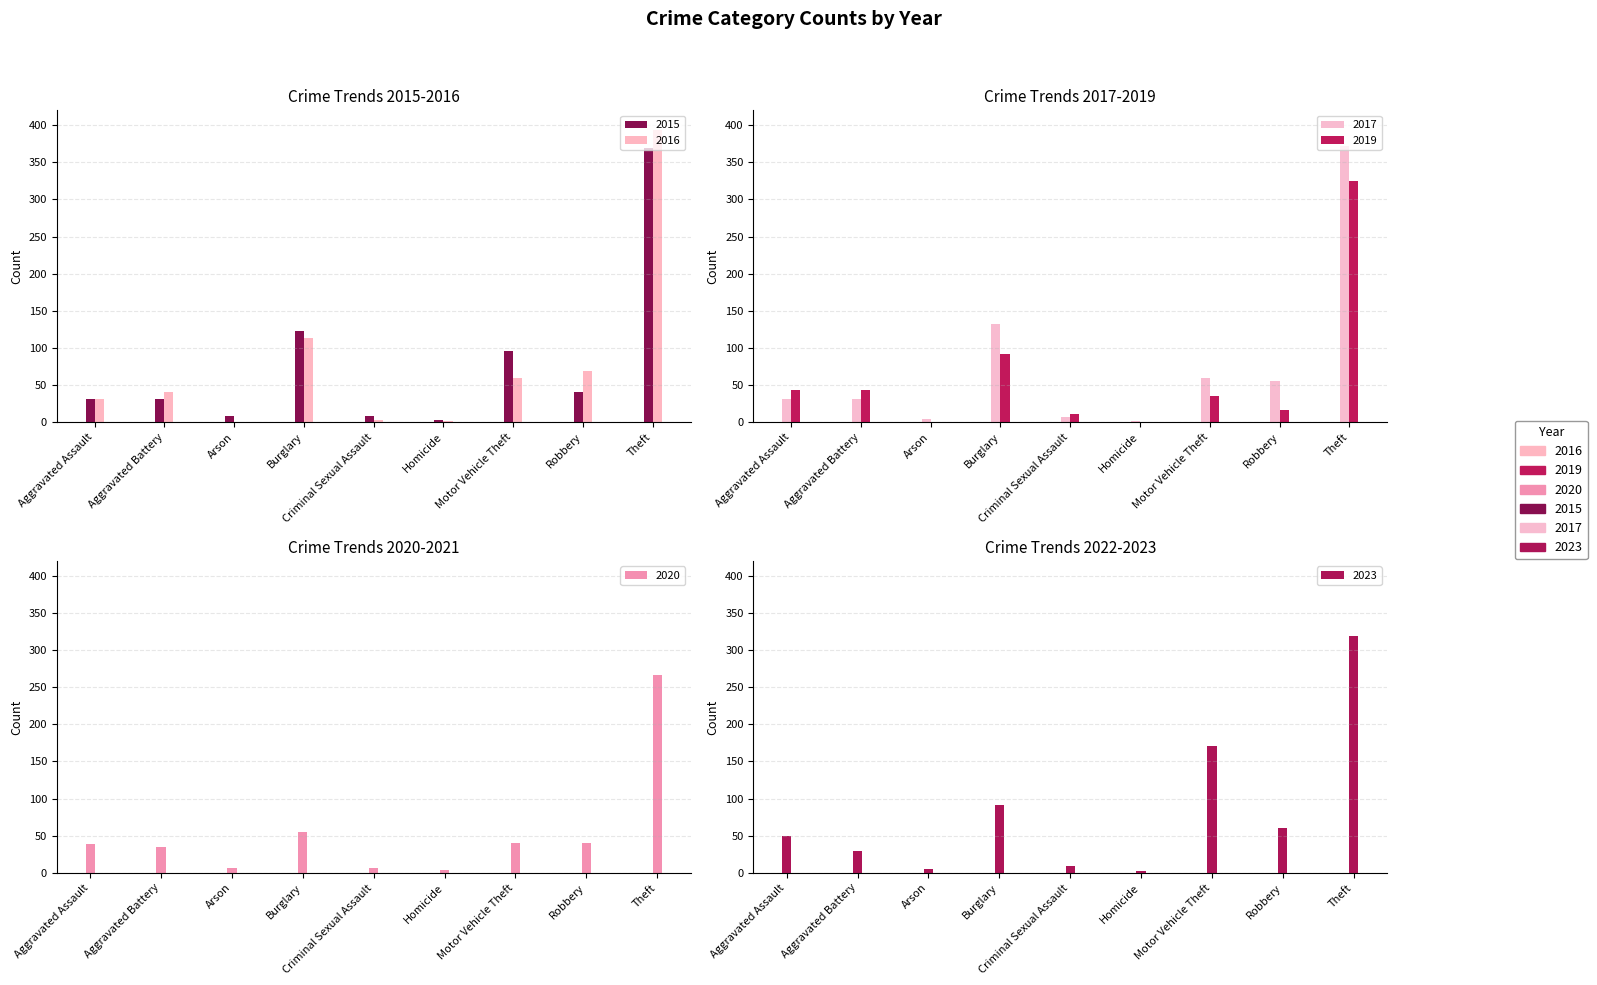

Which label corresponds to the smallest value in the chart?

Homicide